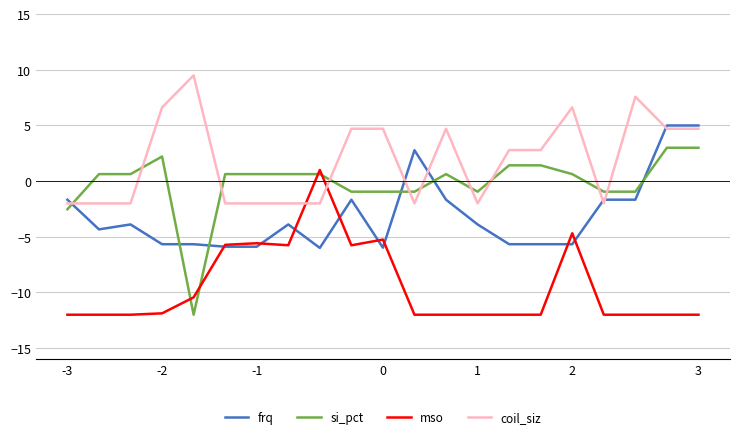

True or false: coil_siz has more than 2 interior local peaks.

True